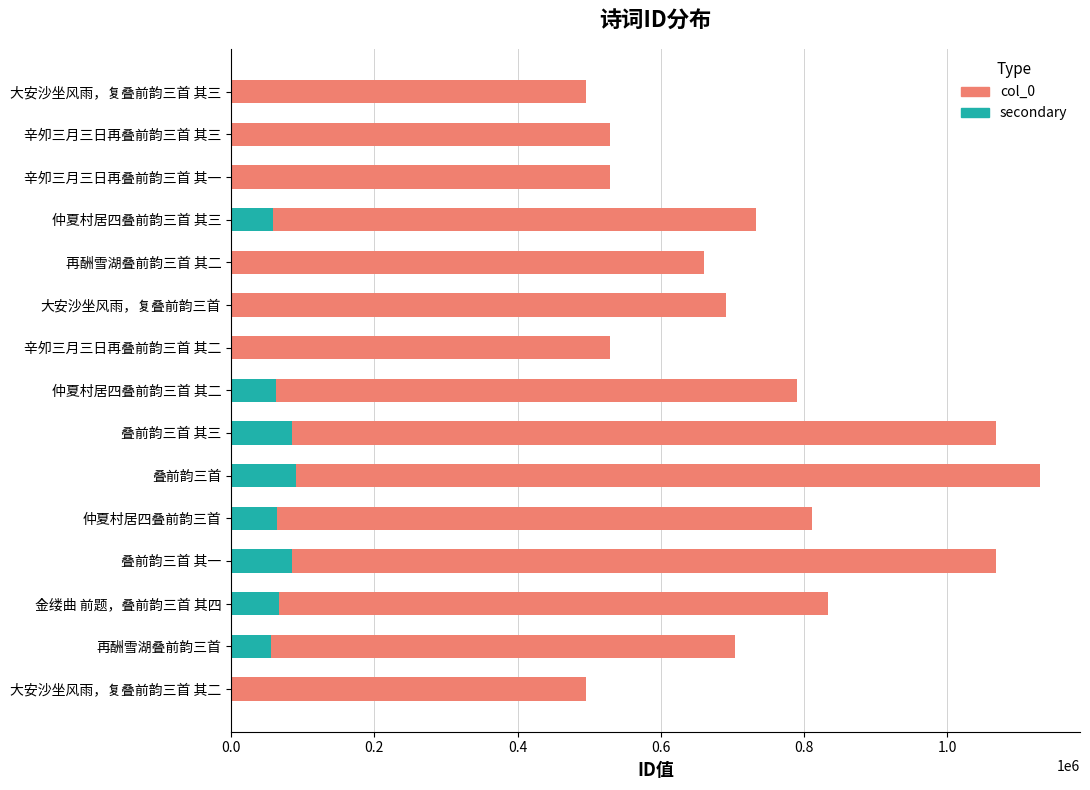

Are the bars horizontal?

Yes